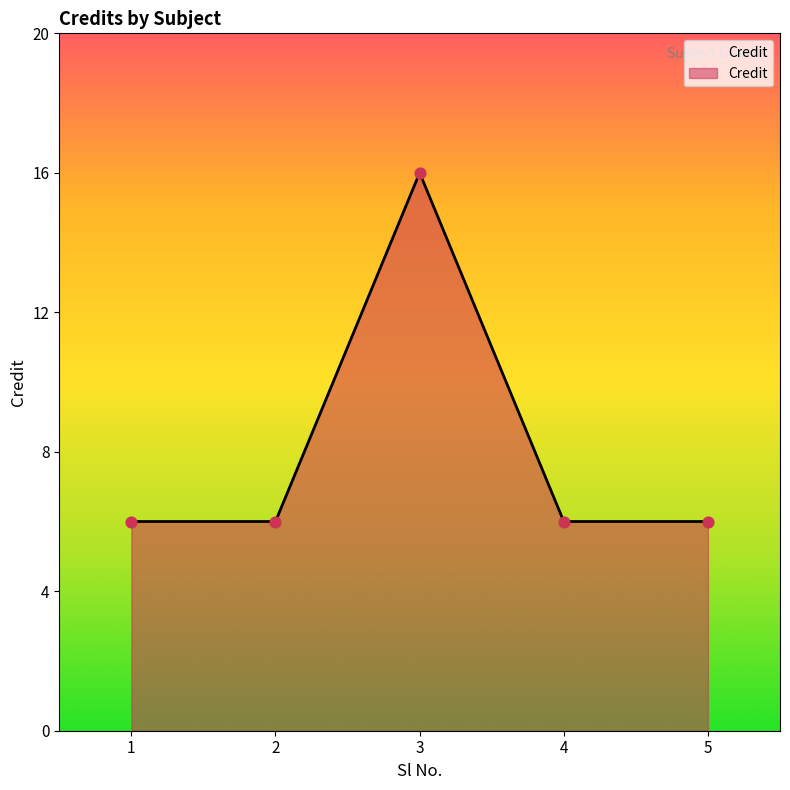

What is the ratio of the value at 3 to the value at 2?

2.7